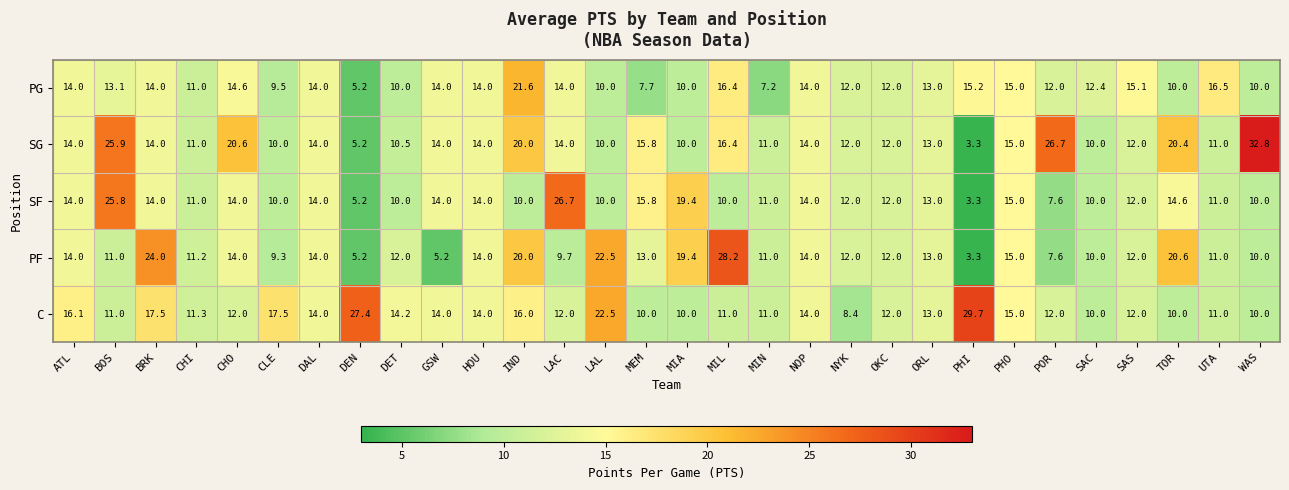

Count the number of categories in the chart.

30